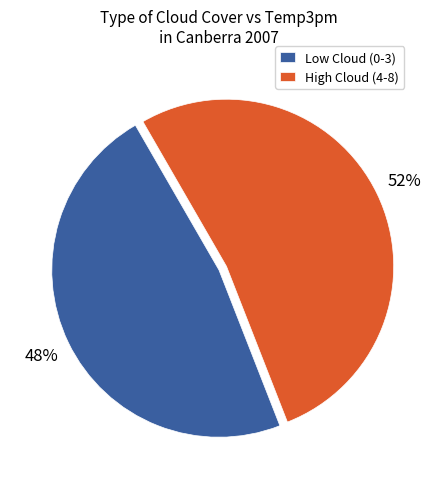

Does Low Cloud (0-3) account for over 50% of the chart?

No